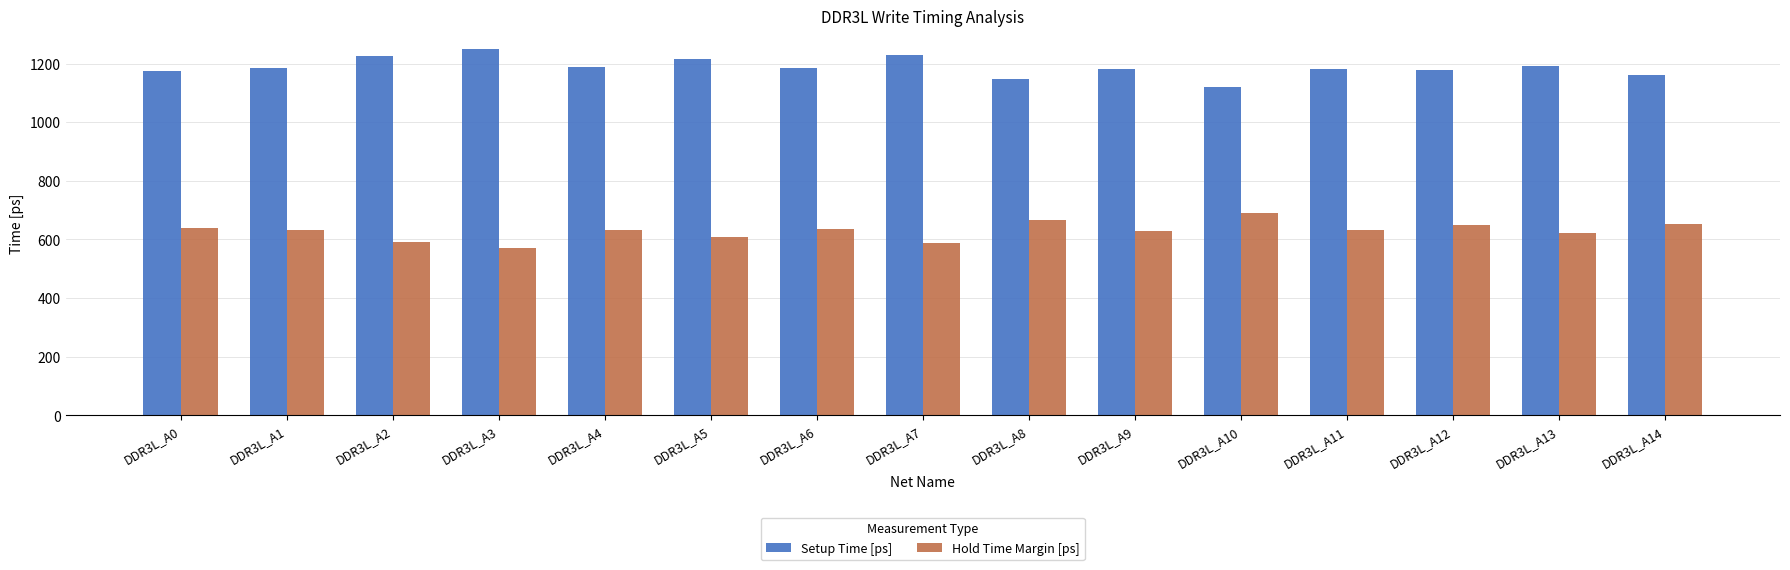

Is the value of Hold Time Margin [ps] at DDR3L_A2 greater than the value of Setup Time [ps] at DDR3L_A8?

No